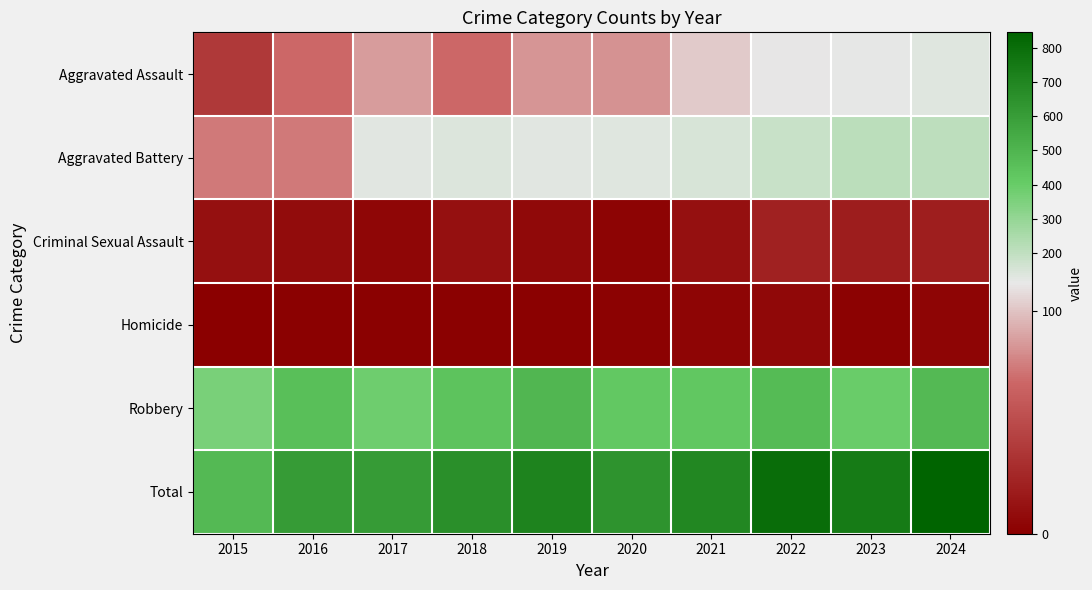

At which category does the chart reach its peak across all series?

2024